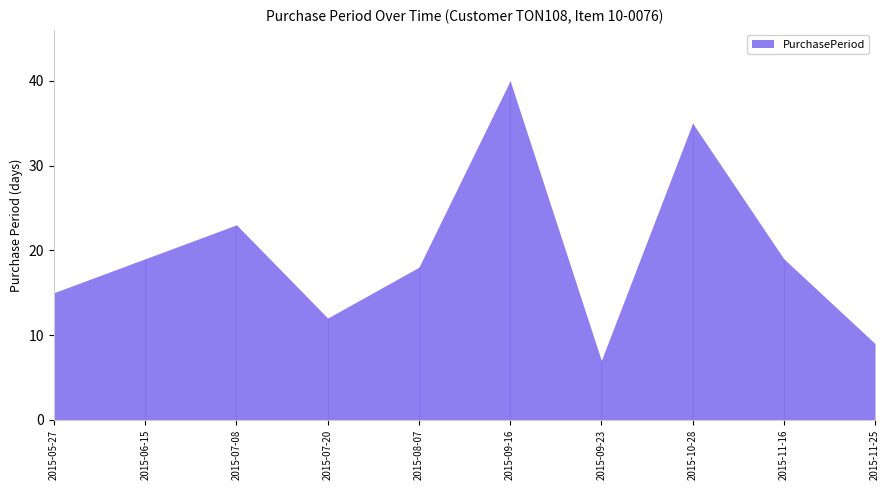

The chart shows a value of 19 at 2015-11-16. True or false?

True